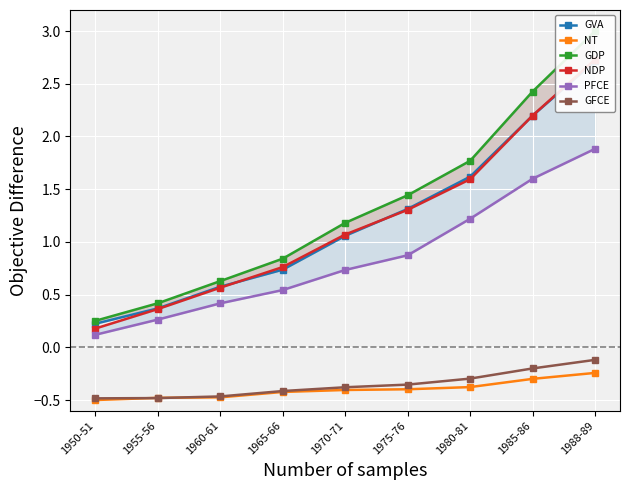

What is the average value of the GDP series?

1.3